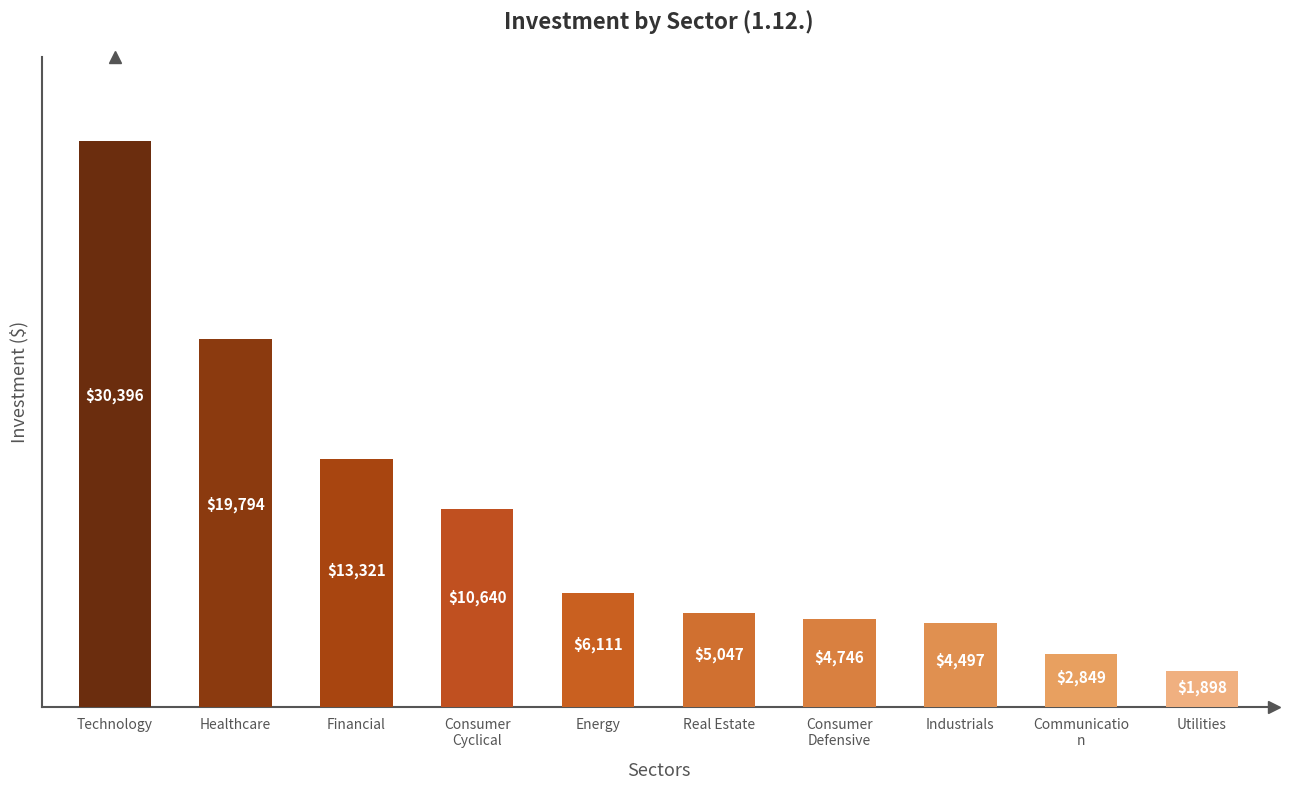

The chart shows a value of 5047.0 at Real Estate. True or false?

True